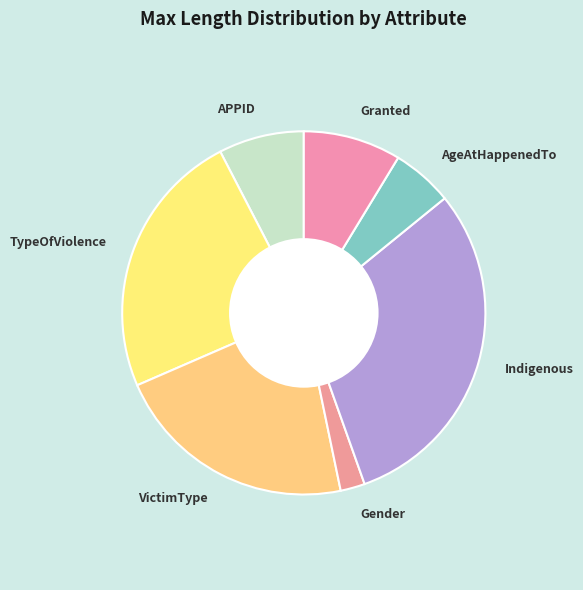

Is it true that AgeAtHappenedTo is 5% of the pie?

True